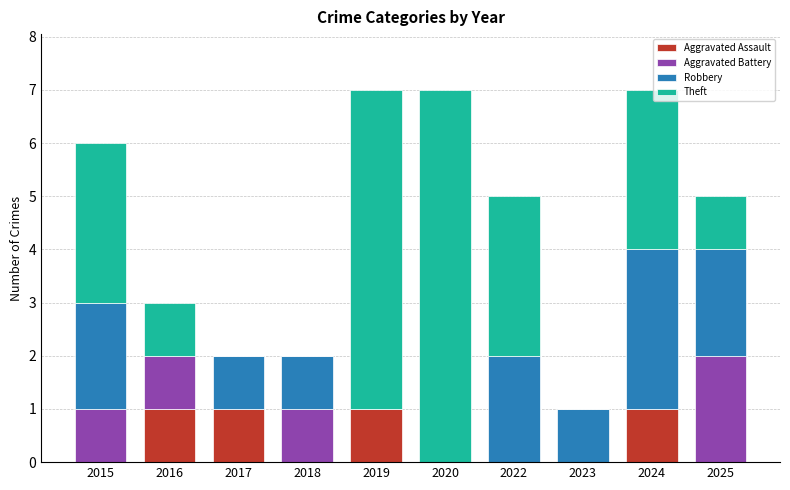

Count the number of categories in the chart.

10